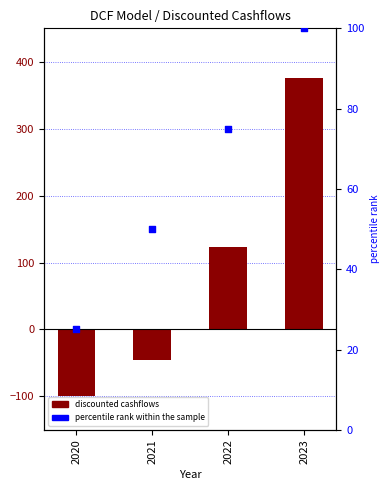

At how many categories does at least one series exceed 131?

1